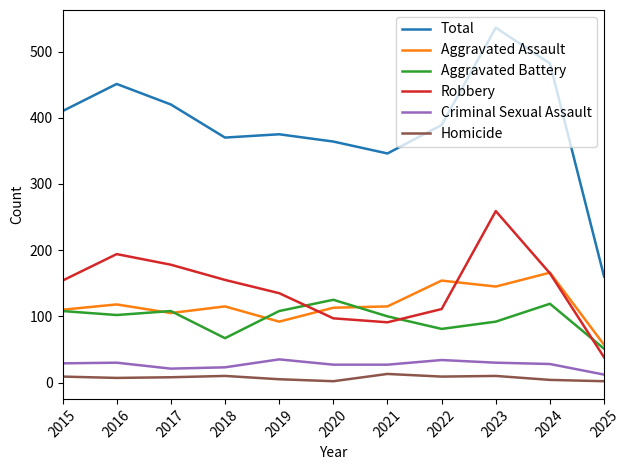

What is the difference between the Aggravated Assault values at 2021 and 2015?

5